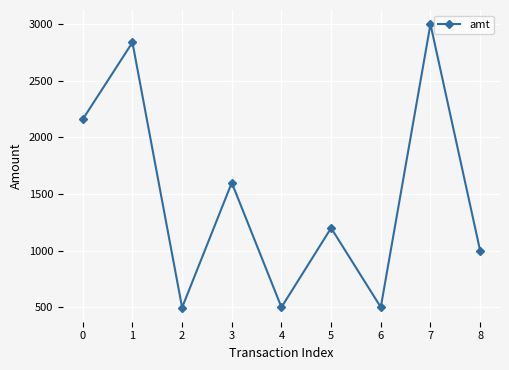

What is the minimum value shown in the chart?

497.5